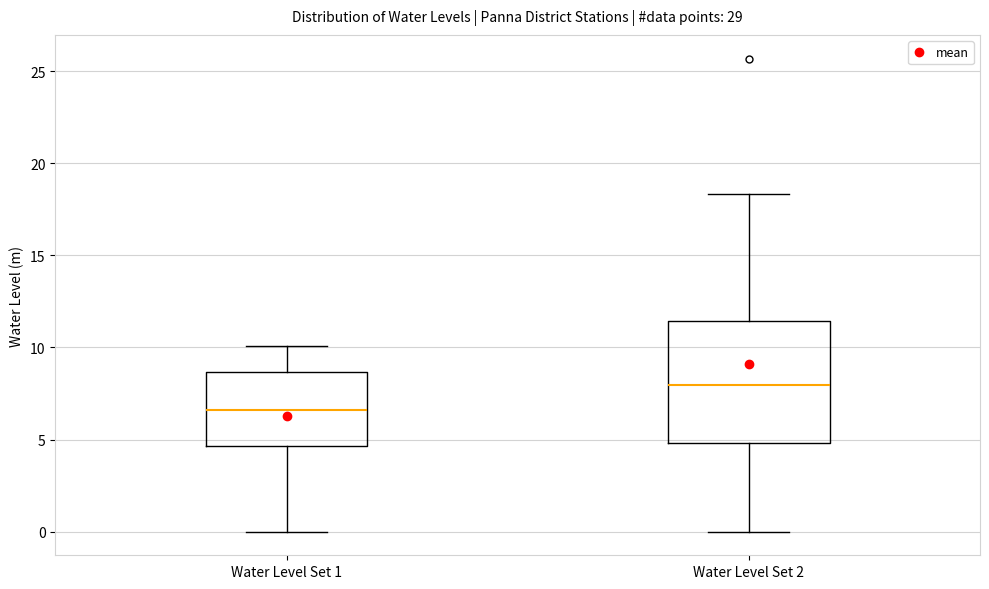

Reading left to right, transcribe this box plot: for each box, give where its median line is, the range the box spans, and where its two whiskers end, as read against the y-axis. The values are not printed on the chart, so give them approximately, as read against the axis.

Water Level Set 1: median 6.5, box 4.5 to 8.5, whiskers 0.0 to 10.0
Water Level Set 2: median 8.0, box 5.0 to 11.5, whiskers 0.0 to 18.5